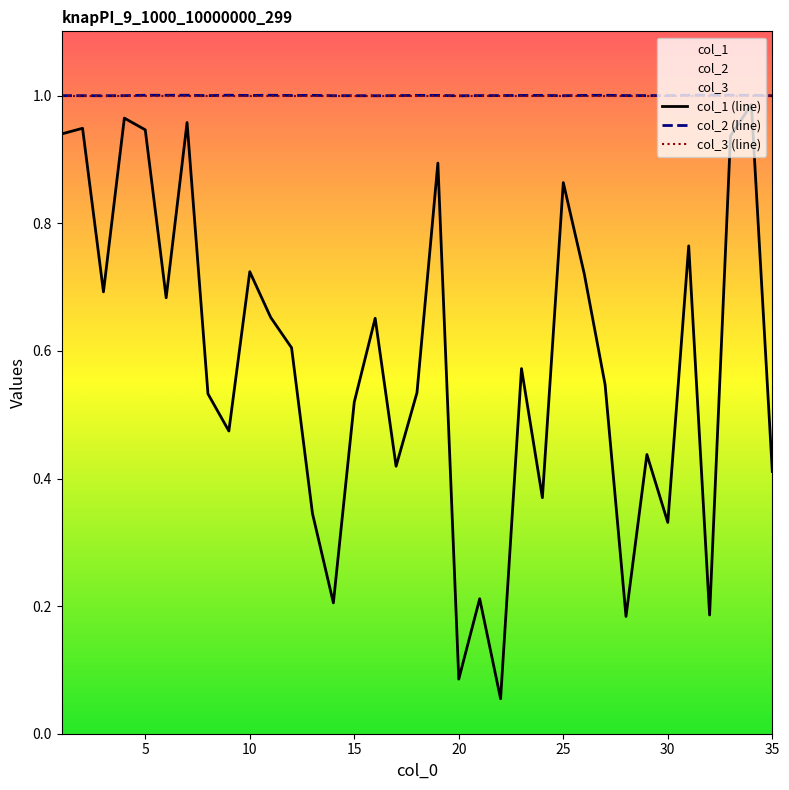

Reading left to right, what are all the values shown in this chart?

col_1 (line): 0.9	0.9	0.7	1.0	0.9	0.7	1.0	0.5	0.5	0.7	0.7	0.6	0.3	0.2	0.5	0.7	0.4	0.5	0.9	0.1	0.2	0.1	0.6	0.4	0.9	0.7	0.5	0.2	0.4	0.3	0.8	0.2	0.9	1.0	0.4
col_2 (line): 1.0	1.0	1.0	1.0	1.0	1.0	1.0	1.0	1.0	1.0	1.0	1.0	1.0	1.0	1.0	1.0	1.0	1.0	1.0	1.0	1.0	1.0	1.0	1.0	1.0	1.0	1.0	1.0	1.0	1.0	1.0	1.0	1.0	1.0	1.0
col_3 (line): 1.0	1.0	1.0	1.0	1.0	1.0	1.0	1.0	1.0	1.0	1.0	1.0	1.0	1.0	1.0	1.0	1.0	1.0	1.0	1.0	1.0	1.0	1.0	1.0	1.0	1.0	1.0	1.0	1.0	1.0	1.0	1.0	1.0	1.0	1.0